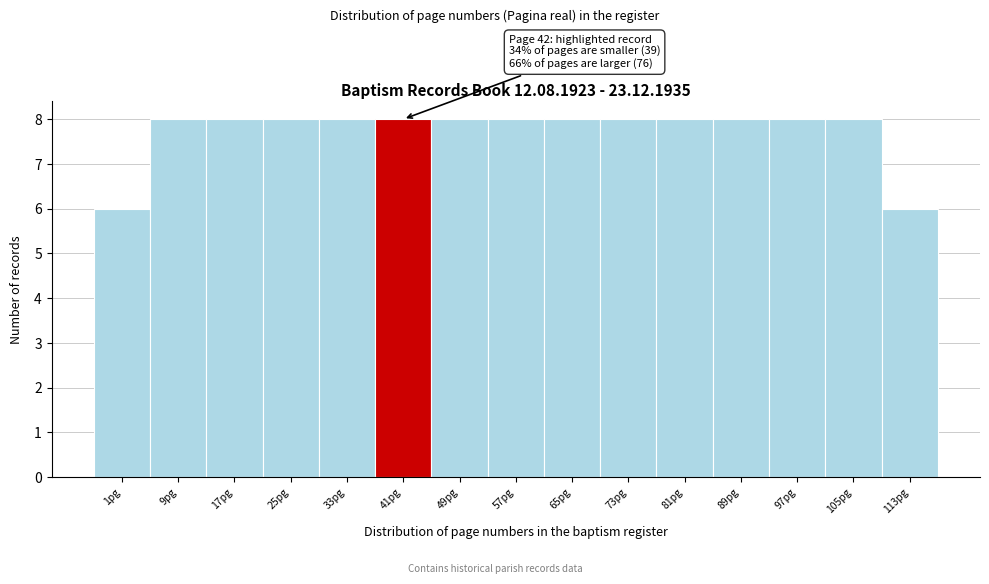

Reading left to right, what are all the values shown in this chart?

6	8	8	8	8	8	8	8	8	8	8	8	8	8	6